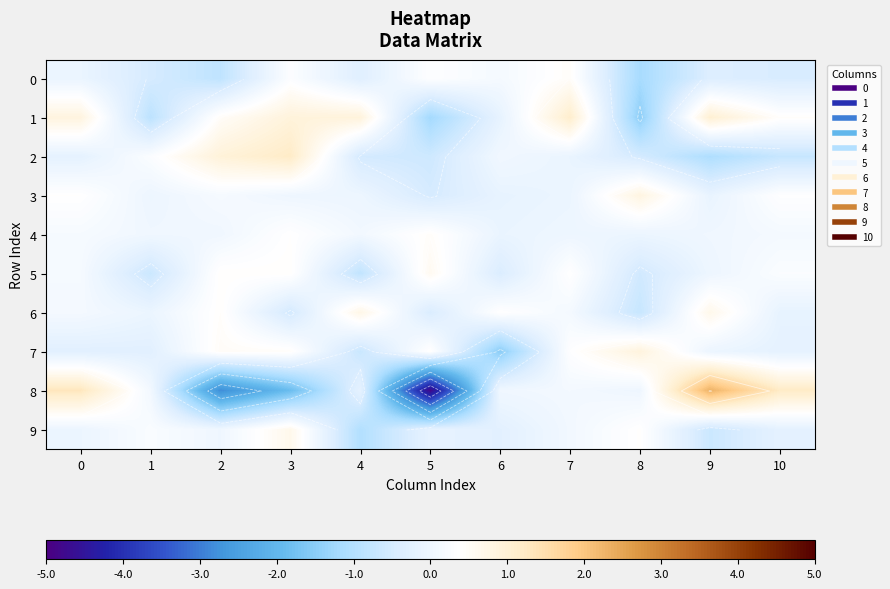

Which series changed the most between 3 and 6?

7